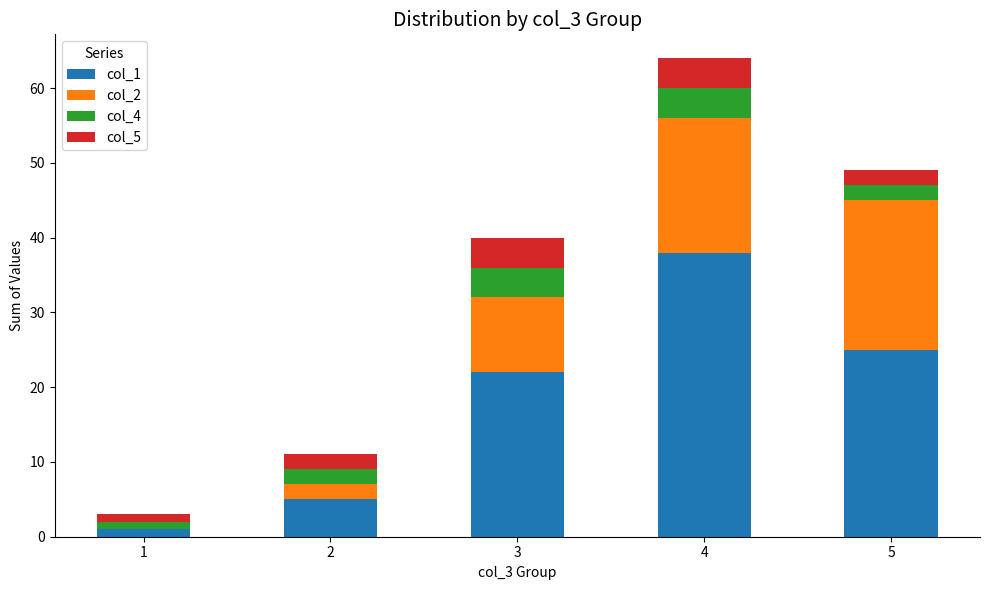

The value of col_1 at 4 is 11. True or false?

False